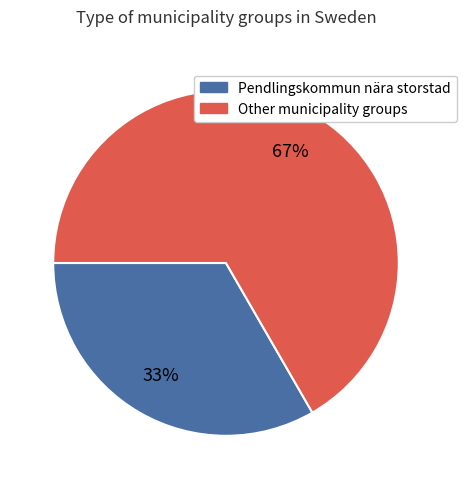

Which has a higher value, Pendlingskommun nära storstad or Other municipality groups?

Other municipality groups